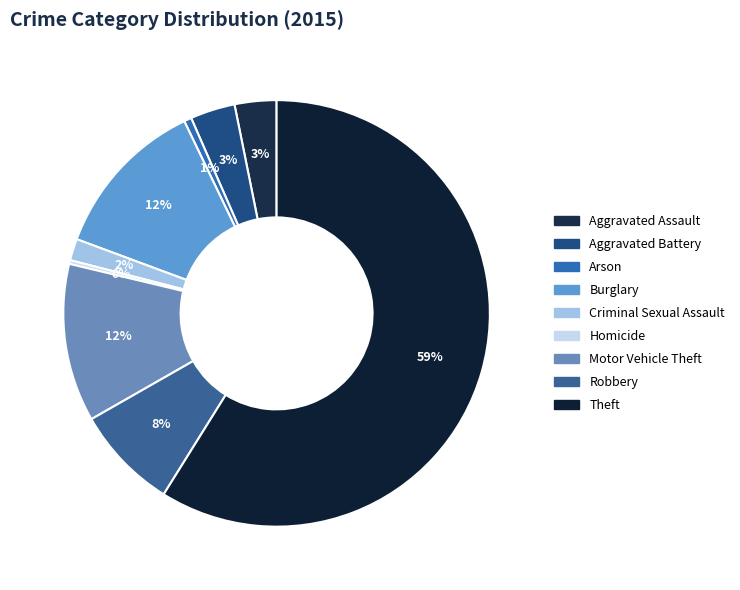

What percentage do Theft and Aggravated Assault together represent?

62.0%